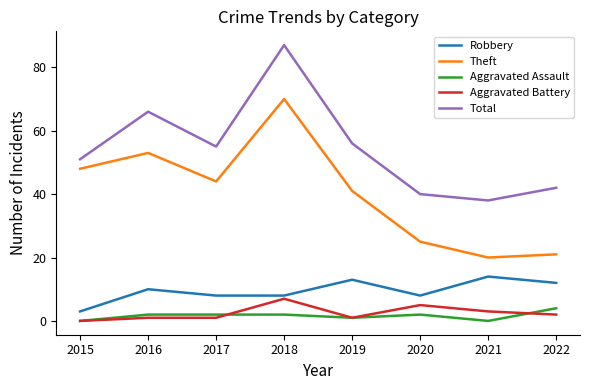

What is the greatest value displayed?

87